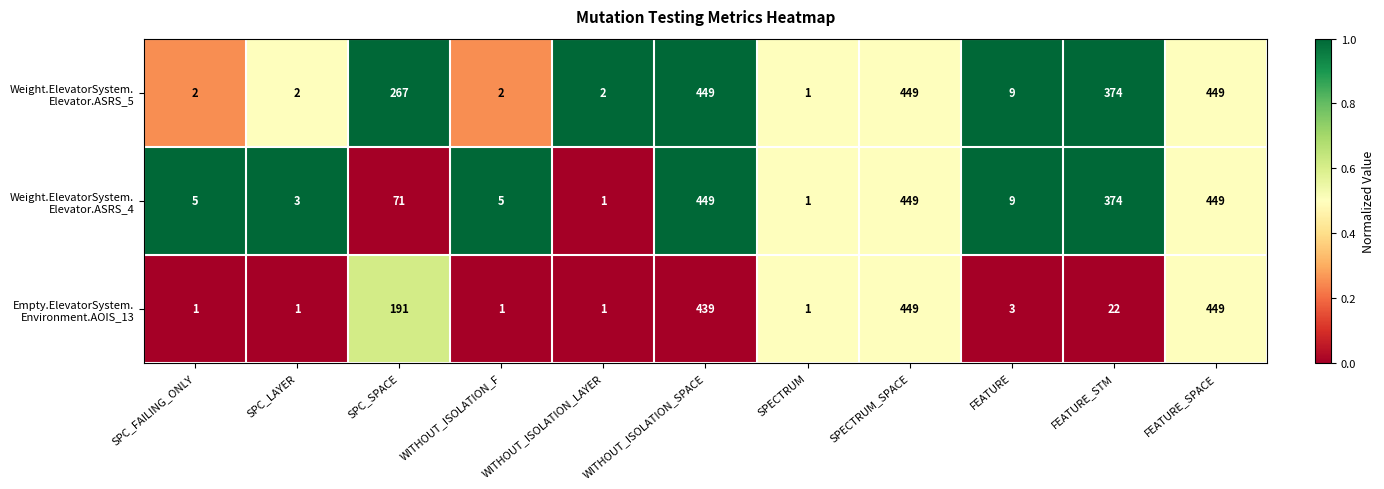

What is the total value across all series at FEATURE?

21